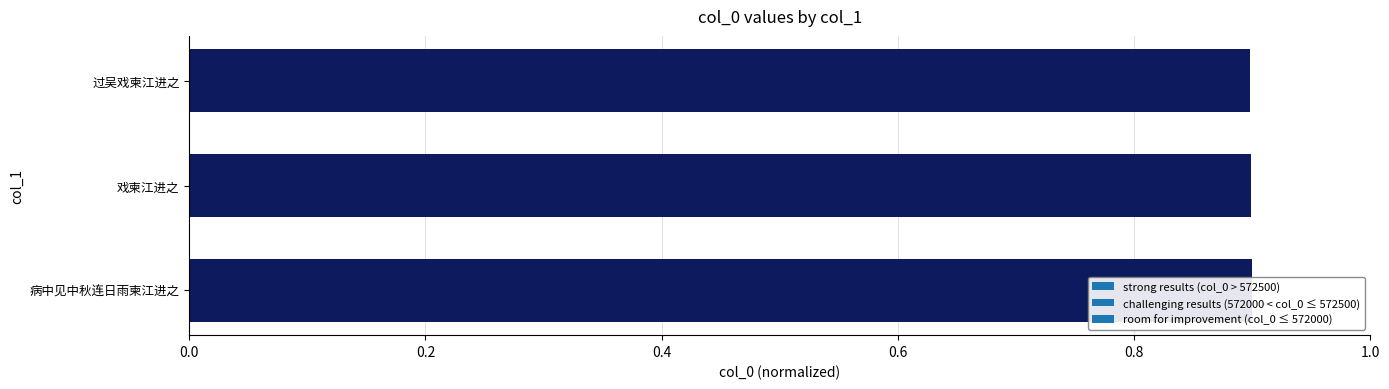

What is the minimum value shown in the chart?

0.9